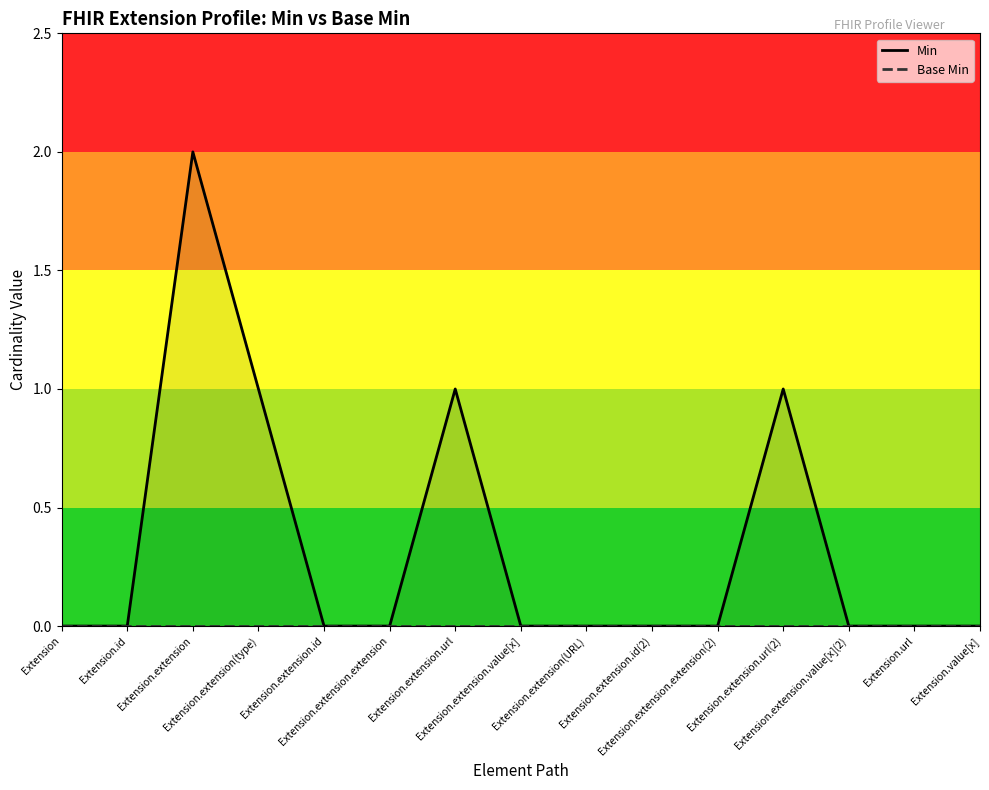

Reading left to right, what are all the values shown in this chart?

Min: Extension=0	Extension.id=0	Extension.extension=2	Extension.extension(type)=1	Extension.extension.id=0	Extension.extension.extension=0	Extension.extension.url=1	Extension.extension.value[x]=0	Extension.extension(URL)=0	Extension.extension.id(2)=0	Extension.extension.extension(2)=0	Extension.extension.url(2)=1	Extension.extension.value[x](2)=0	Extension.url=0	Extension.value[x]=0
Base Min: Extension=0	Extension.id=0	Extension.extension=0	Extension.extension(type)=0	Extension.extension.id=0	Extension.extension.extension=0	Extension.extension.url=0	Extension.extension.value[x]=0	Extension.extension(URL)=0	Extension.extension.id(2)=0	Extension.extension.extension(2)=0	Extension.extension.url(2)=0	Extension.extension.value[x](2)=0	Extension.url=0	Extension.value[x]=0